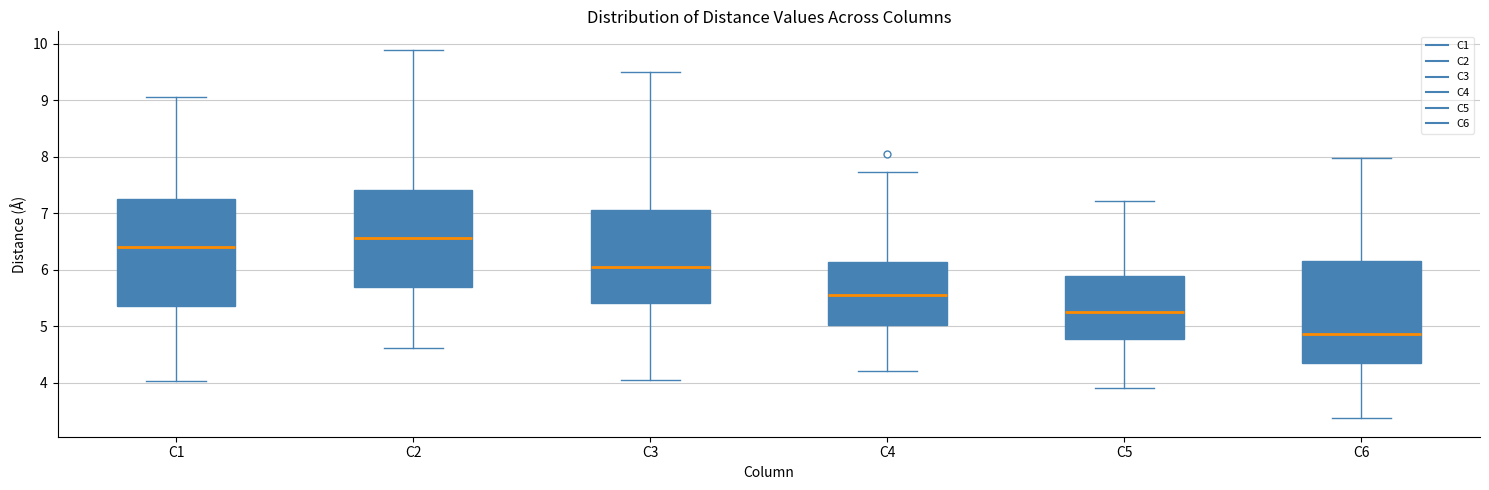

Which box's median line is the lowest?

C6